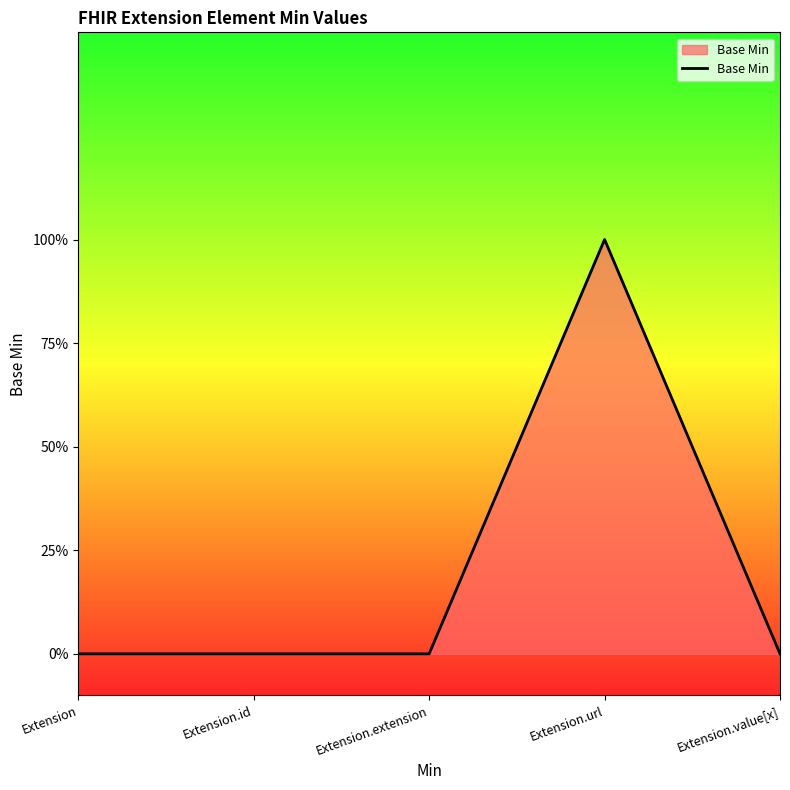

Does the chart display data point markers on the line(s)?

No